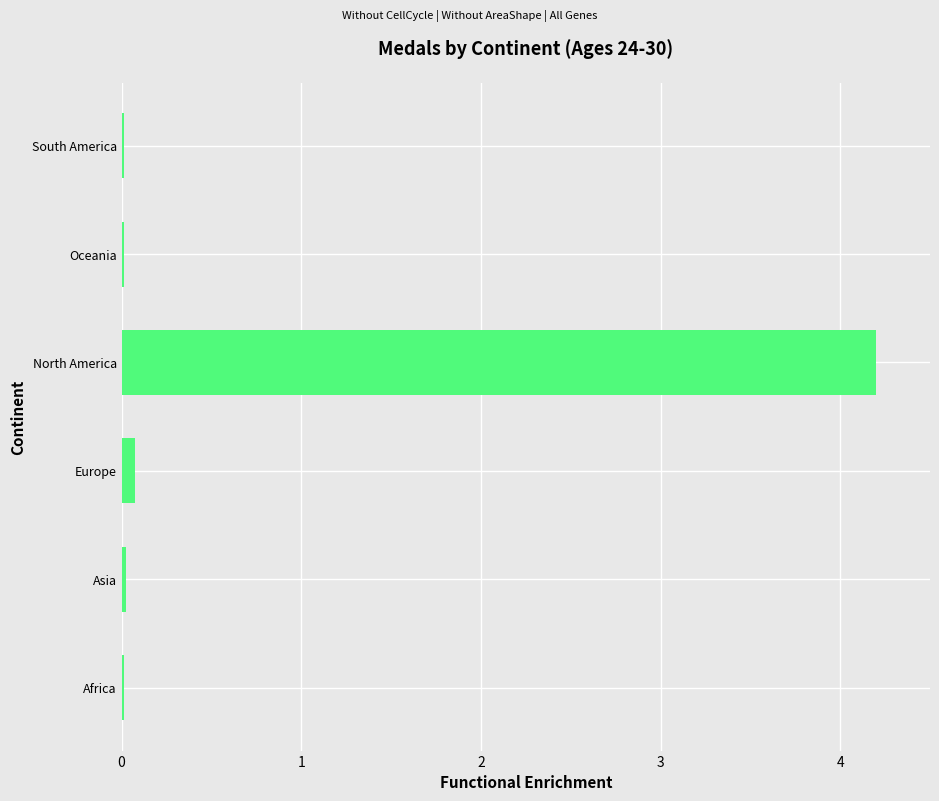

What is the sum of all values?

4.3